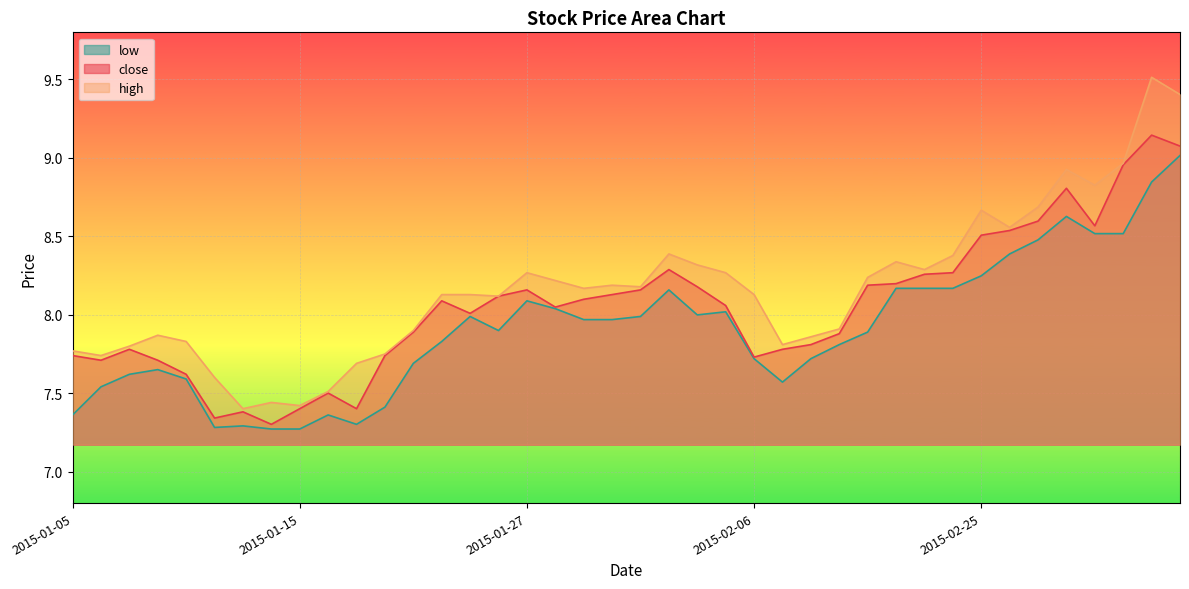

What is the smallest value displayed?

7.3